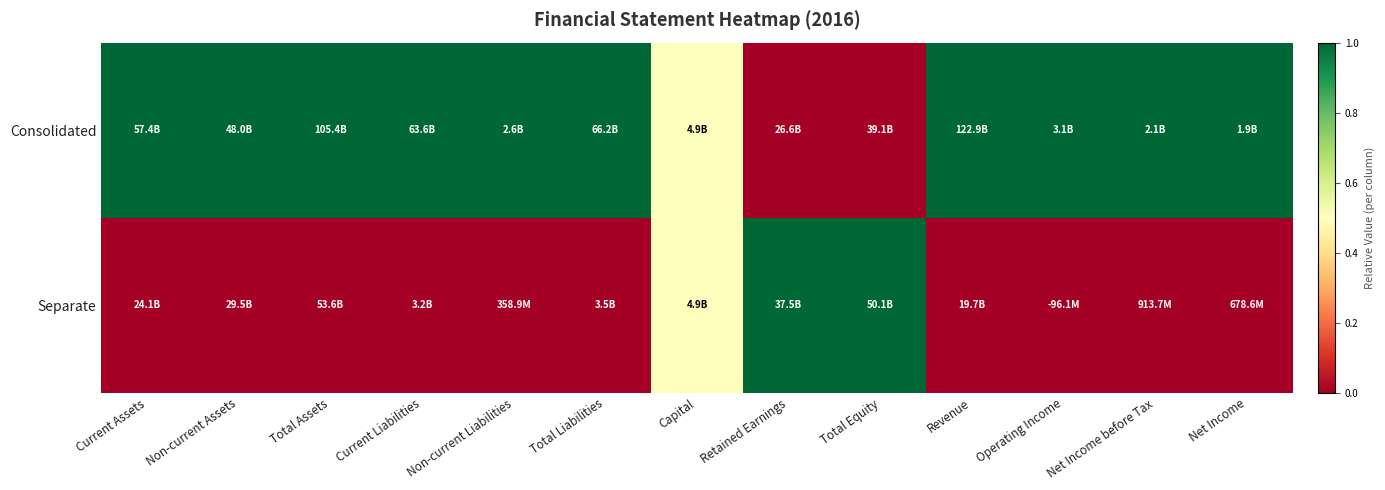

What is the spread (max minus min) of values at Retained Earnings?

1.0